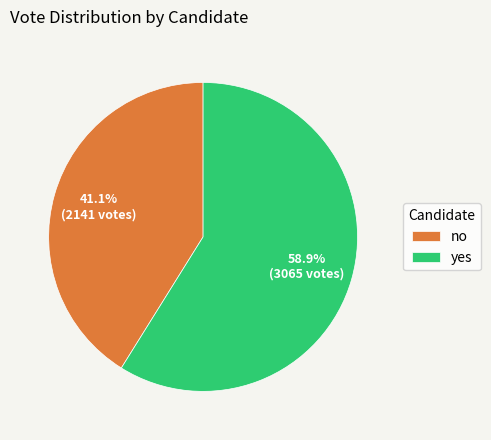

How much of the chart is everything except no?

58.9%